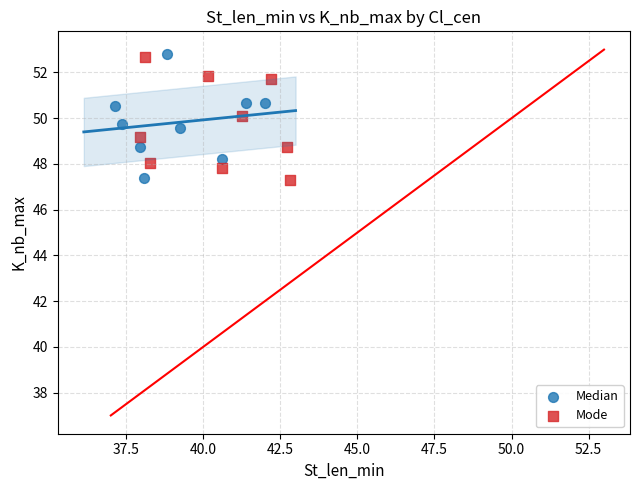

What are all the series names shown in the legend?

Median, Mode